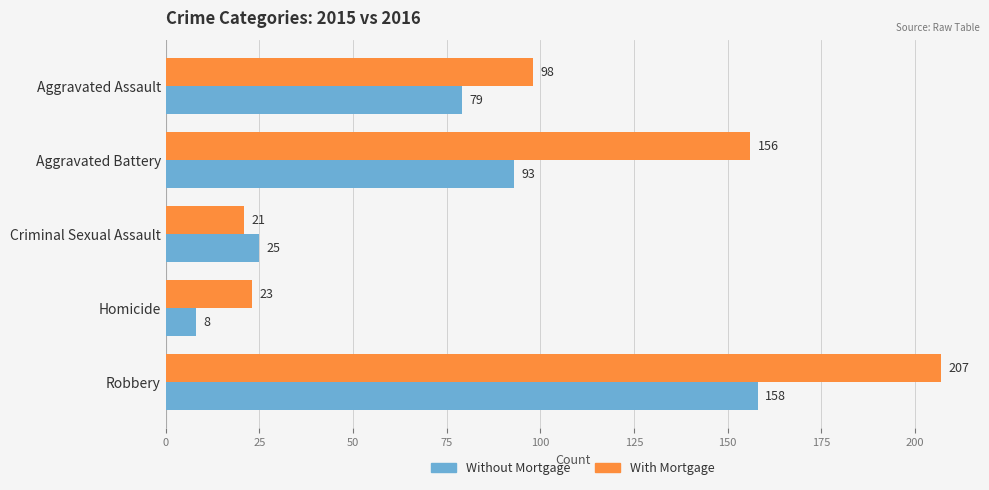

How many data points in Without Mortgage are less than 79?

2